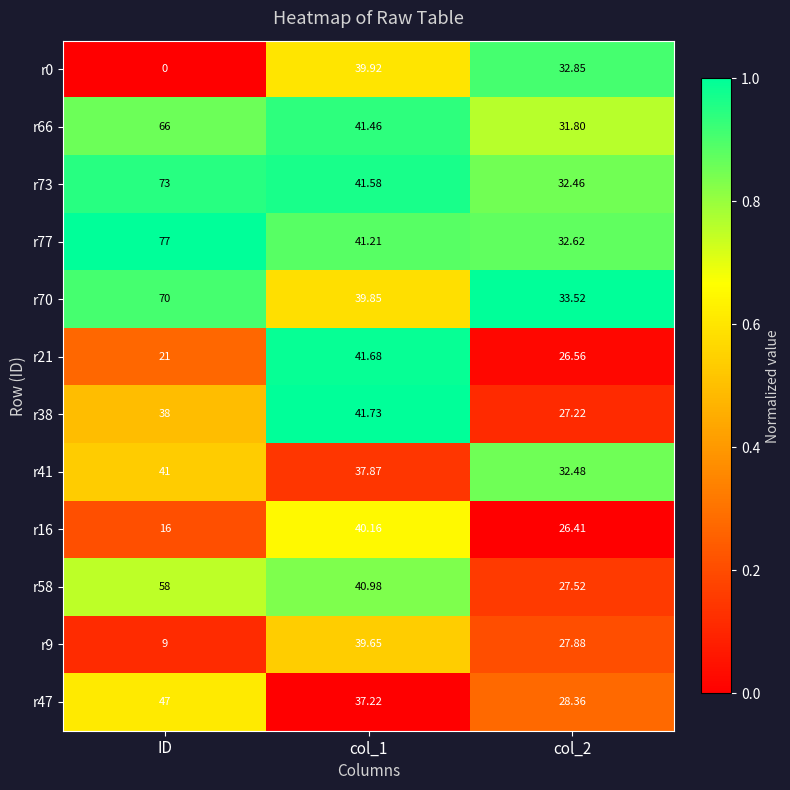

At which category is the sum across all series the highest?

ID